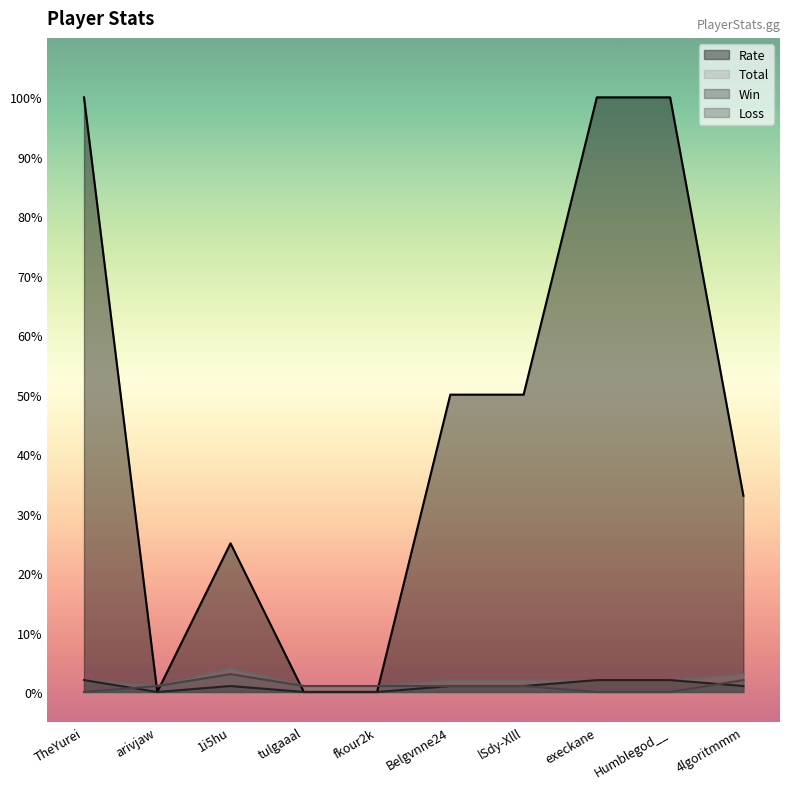

Which series has the widest spread of values?

Rate